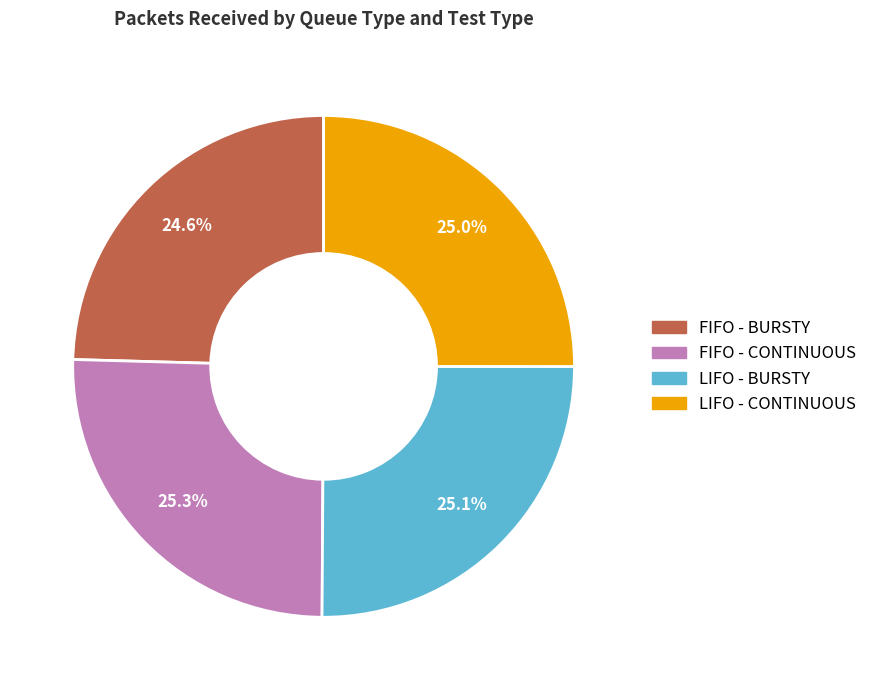

Is there any slice that represents more than half of the pie?

No